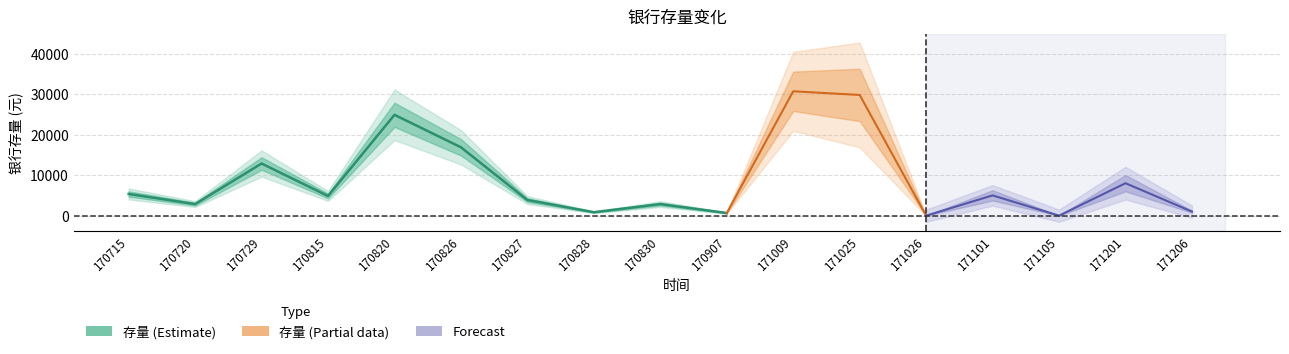

True or false: the data shows 16900 at 170826.

True